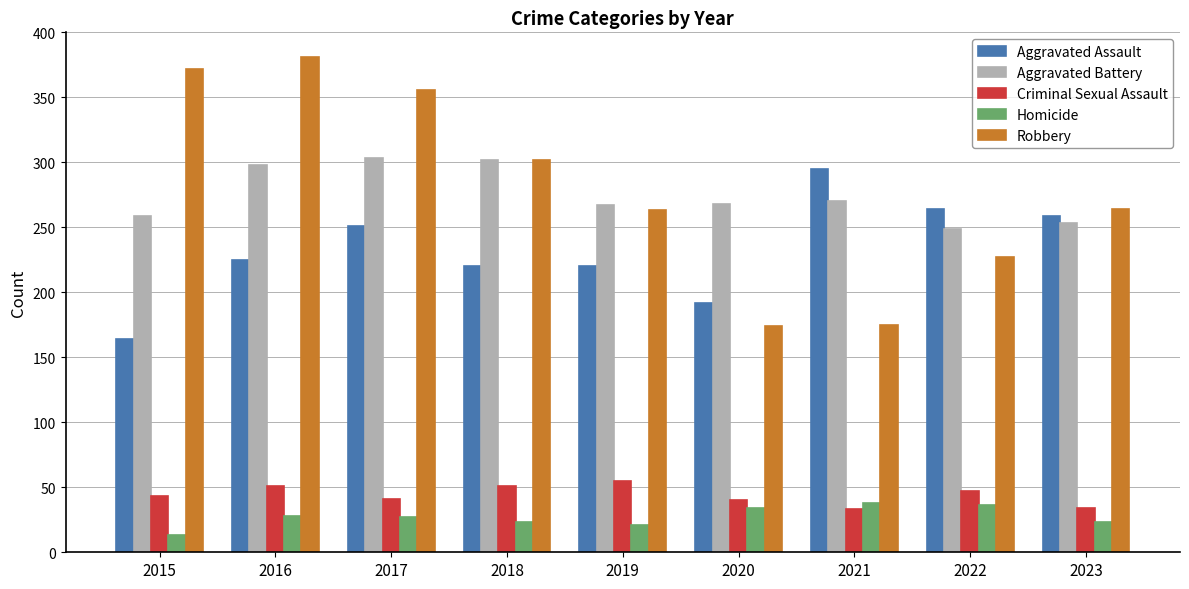

What is the total value across all series at 2017?

978